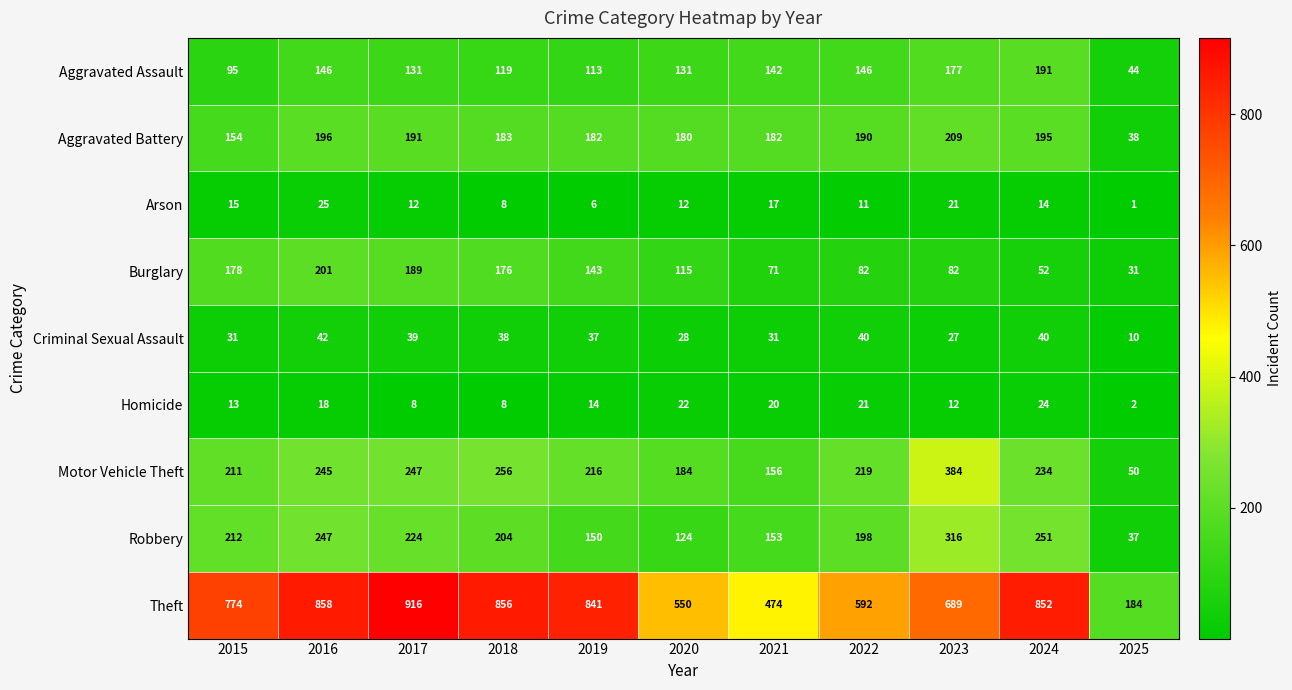

What is the total value across all series at 2019?

1702